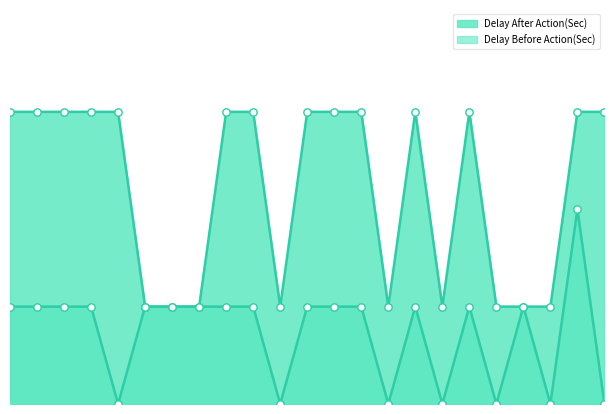

What are all the series names shown in the legend?

Delay After Action(Sec), Delay Before Action(Sec)